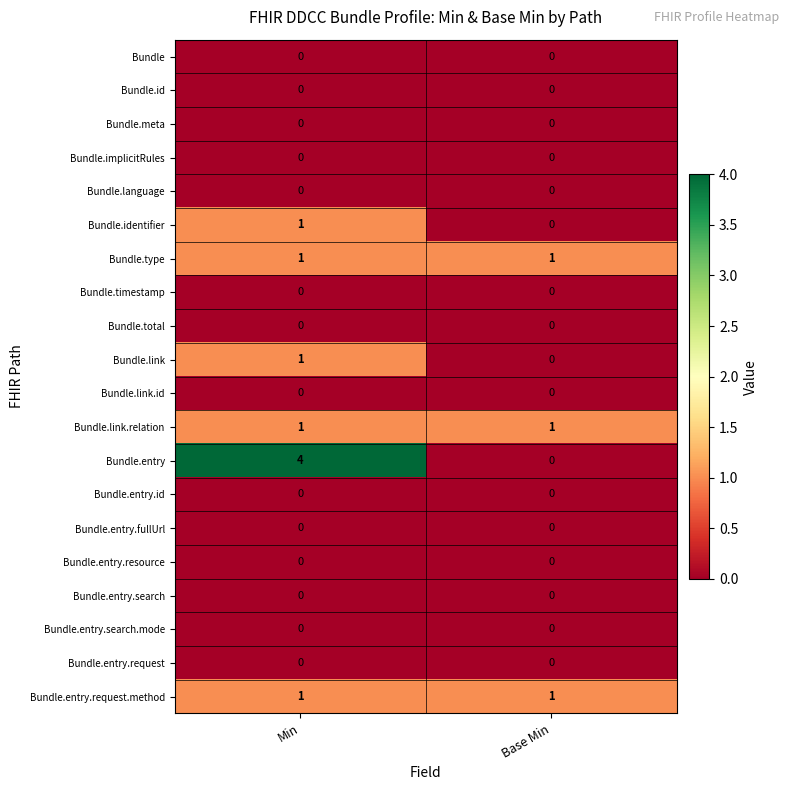

The Bundle.entry series shows 4 at Min. True or false?

True